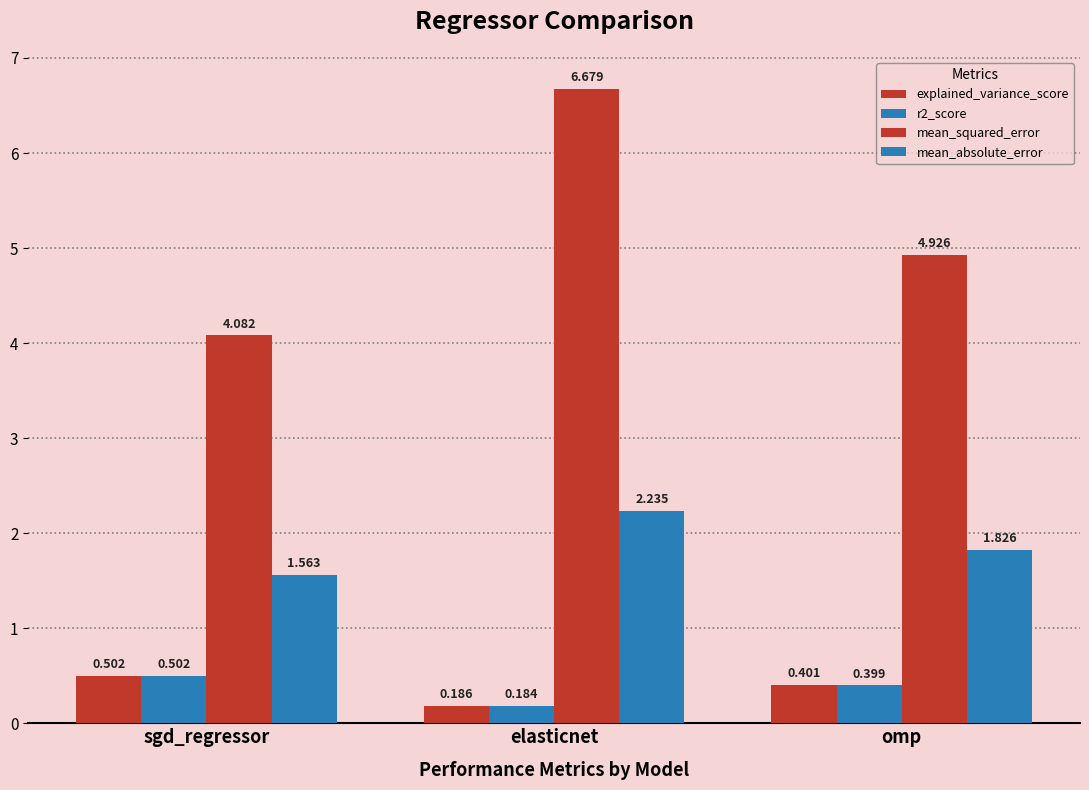

Is the value of mean_squared_error at omp greater than the value of r2_score at sgd_regressor?

Yes